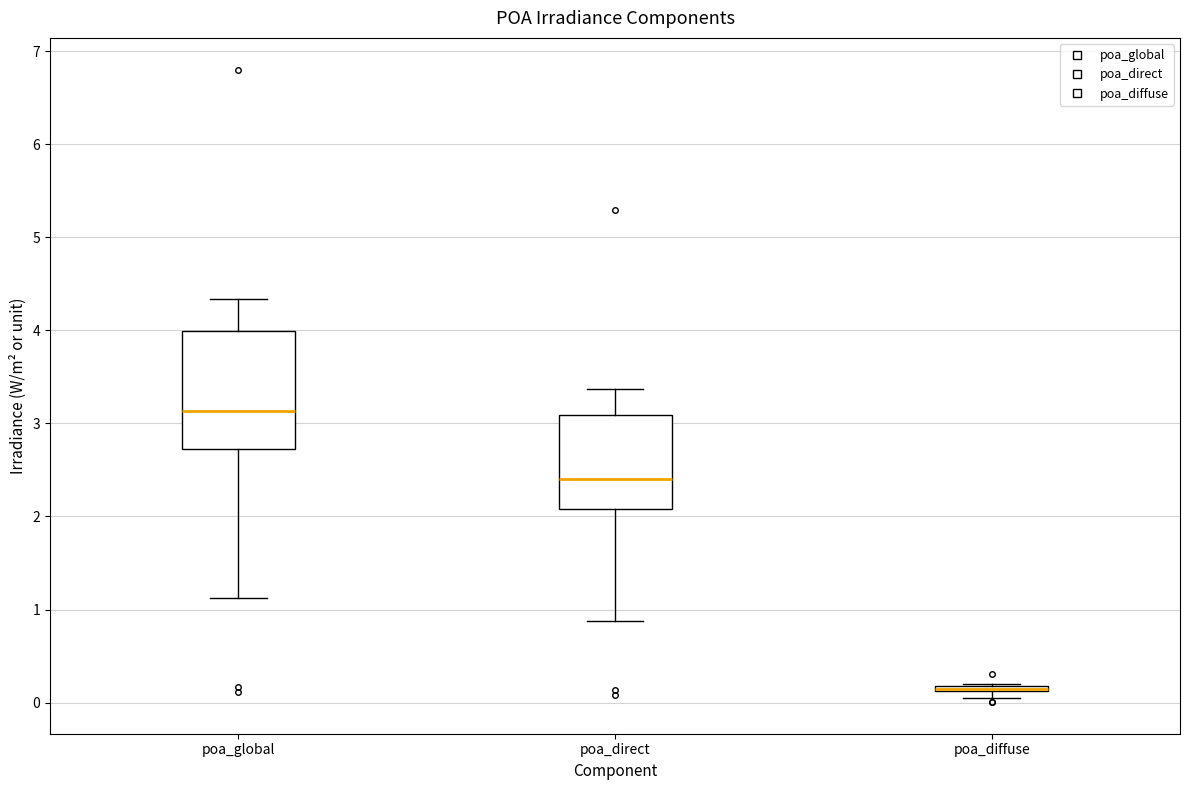

Which box is the tallest, from its lower edge to its upper edge?

poa_global